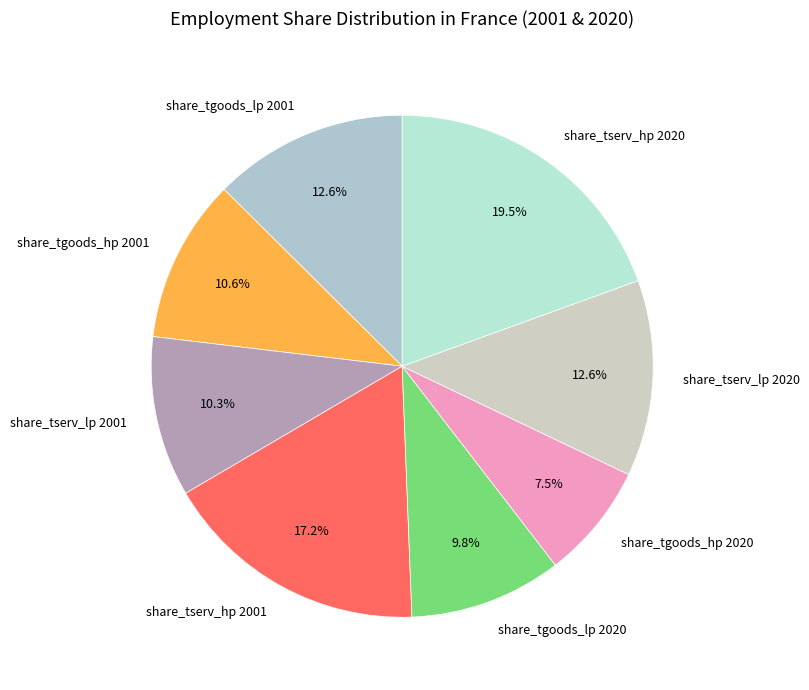

To the nearest percent, what percentage of the pie is share_tserv_lp 2020?

13%